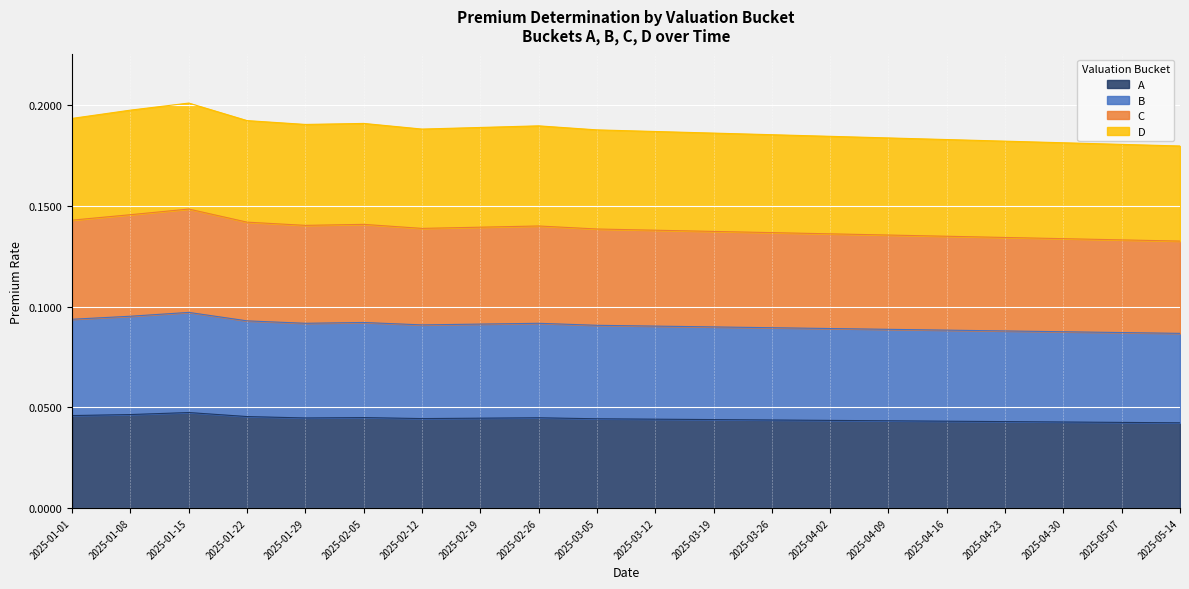

True or false: A and C intersect in this chart.

False